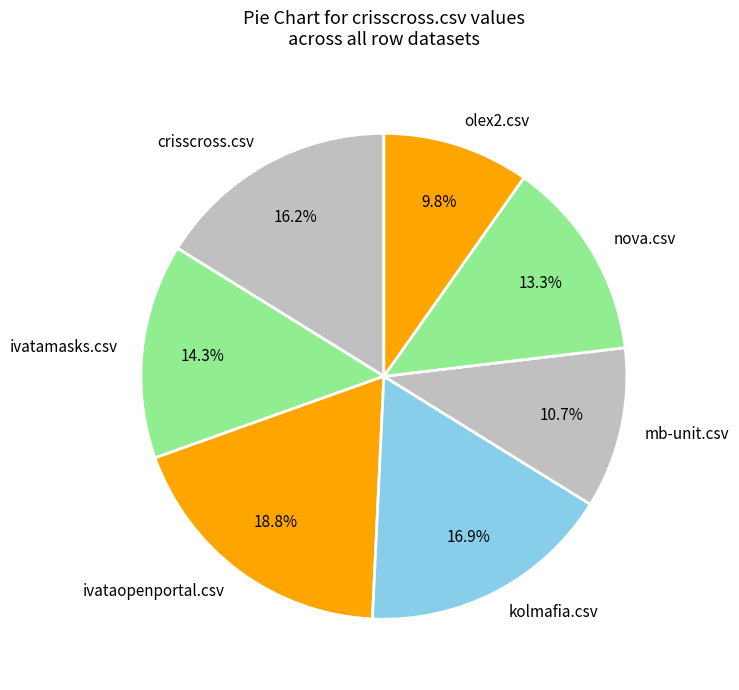

How many segments does this pie chart have?

7